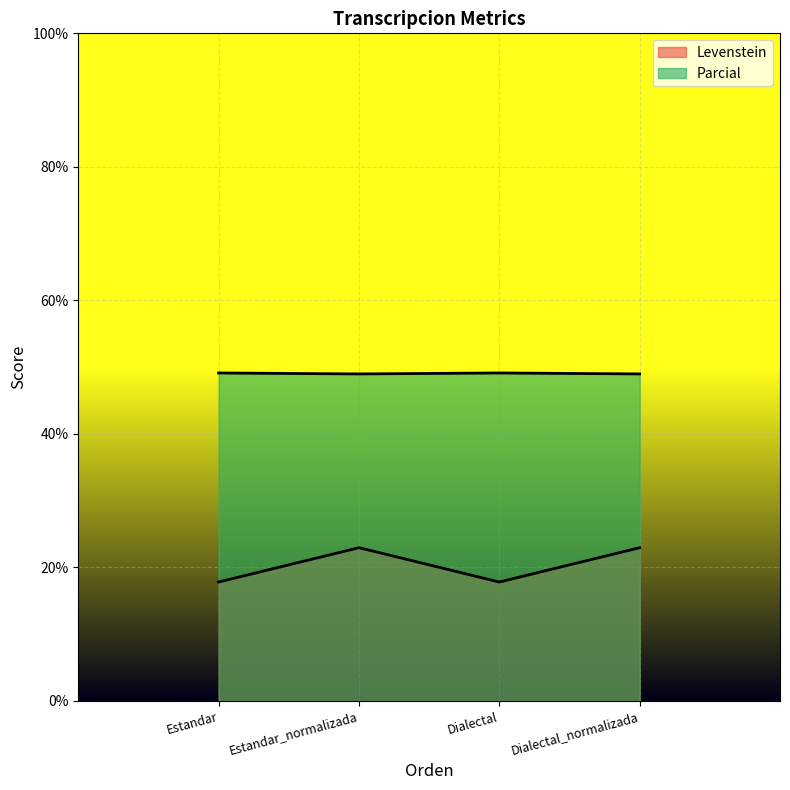

What value does the Levenstein series have at Estandar?

17.8